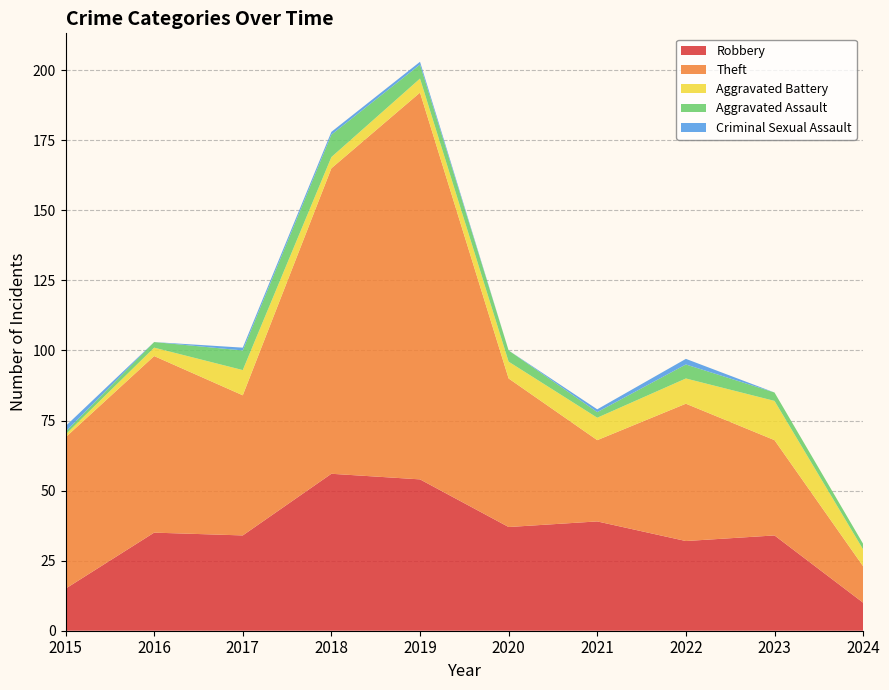

Which has a higher value, 2021 or 2019?

2019